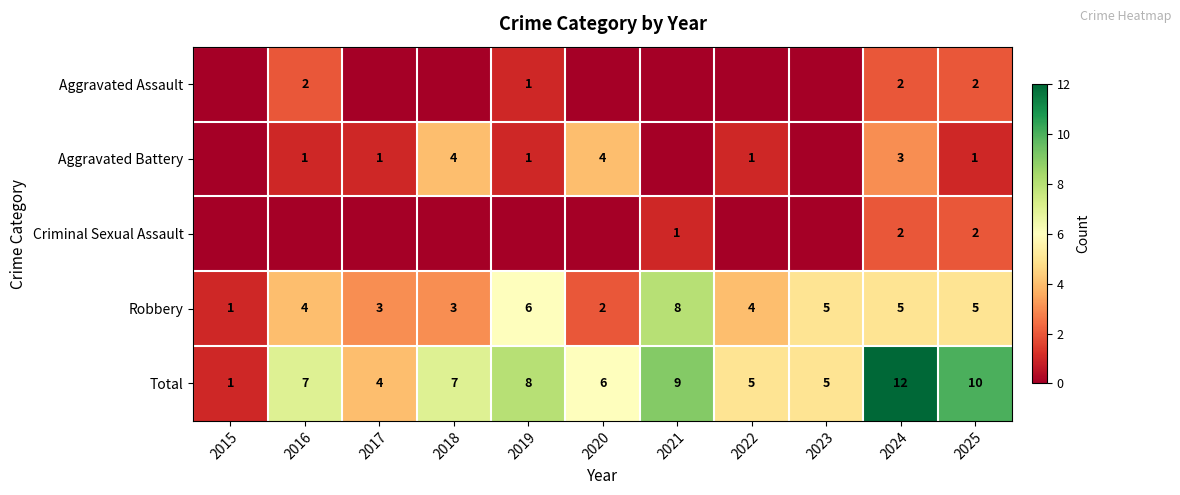

What is the maximum value shown in the chart?

12